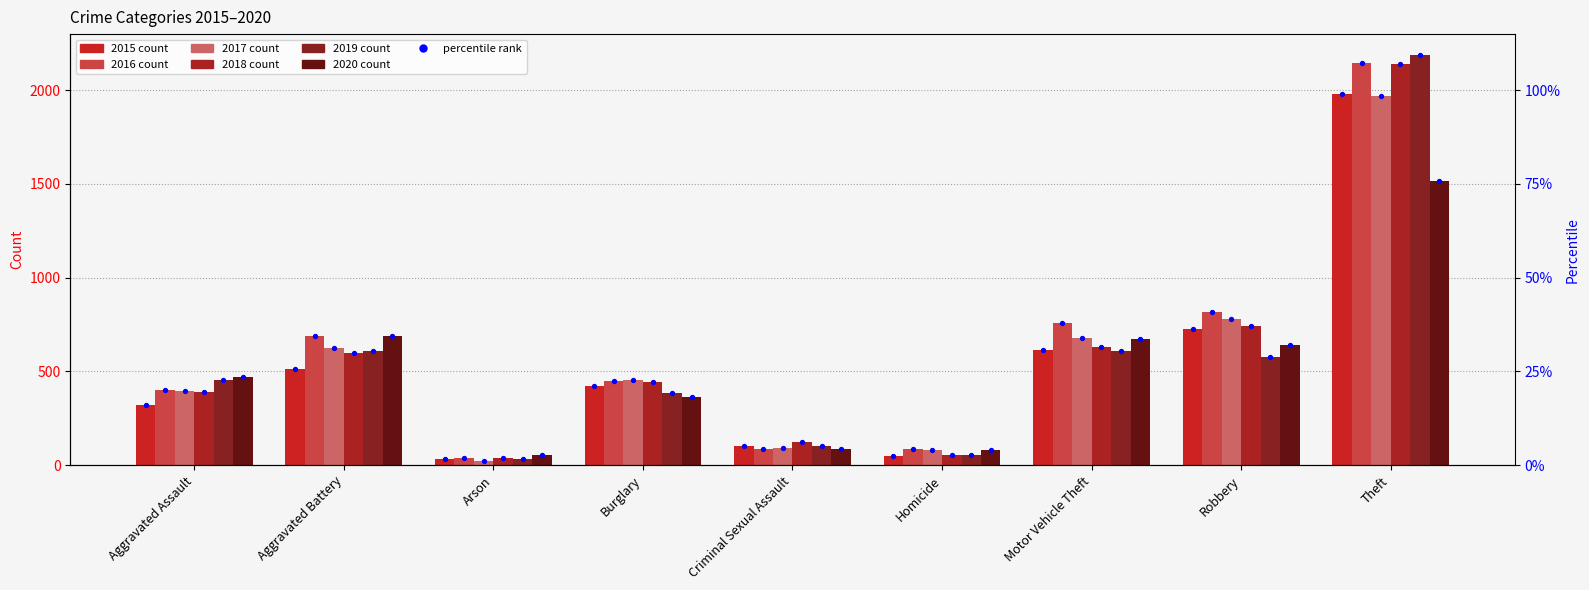

Which series has the widest spread of Y values?

2019